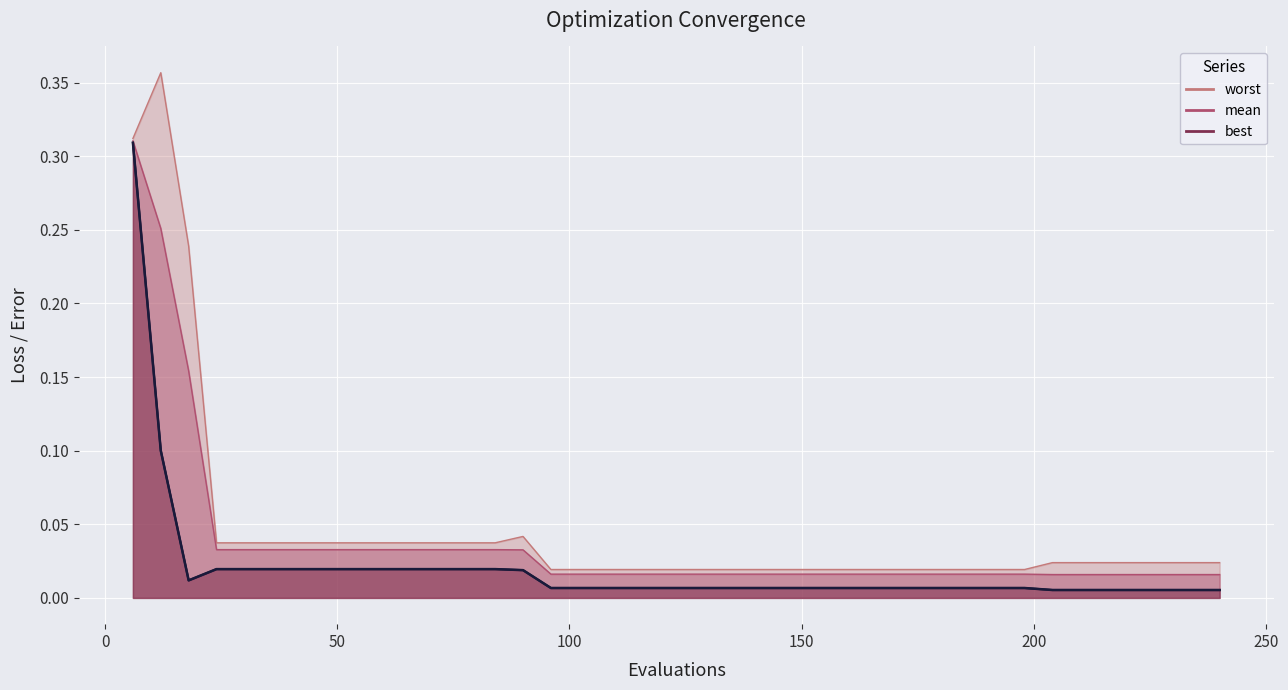

What position from the right is 150?

36